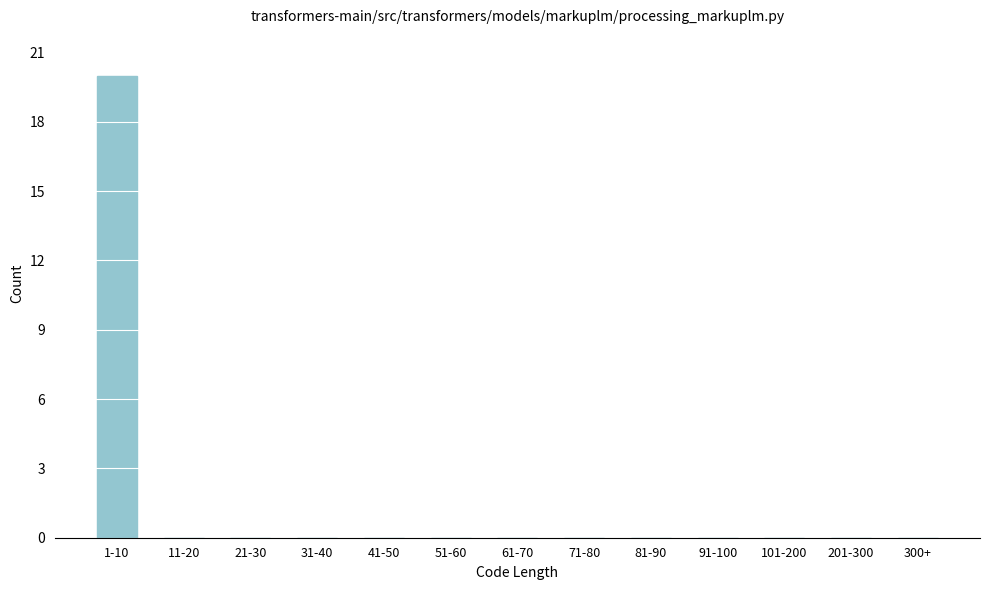

Reading left to right, what are all the values shown in this chart?

1-10=20	11-20=0	21-30=0	31-40=0	41-50=0	51-60=0	61-70=0	71-80=0	81-90=0	91-100=0	101-200=0	201-300=0	300+=0